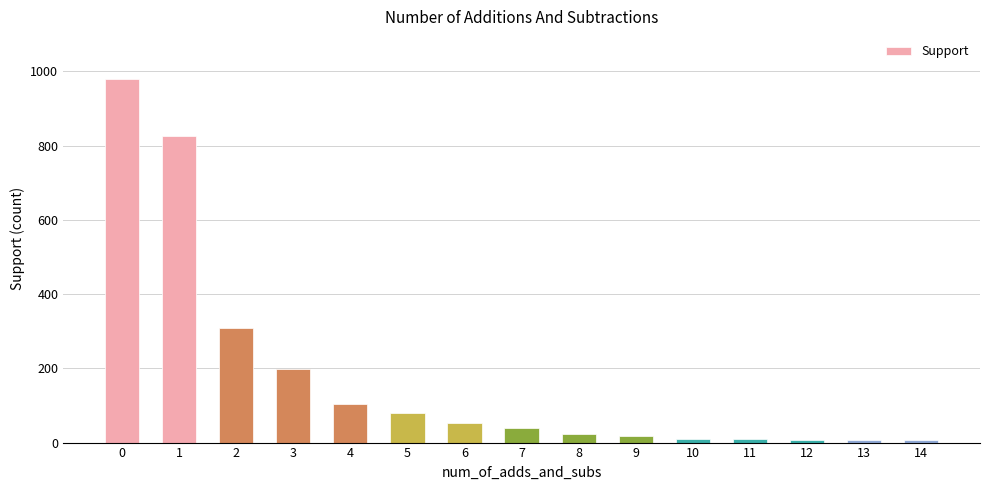

How many distinct data groups are displayed?

1